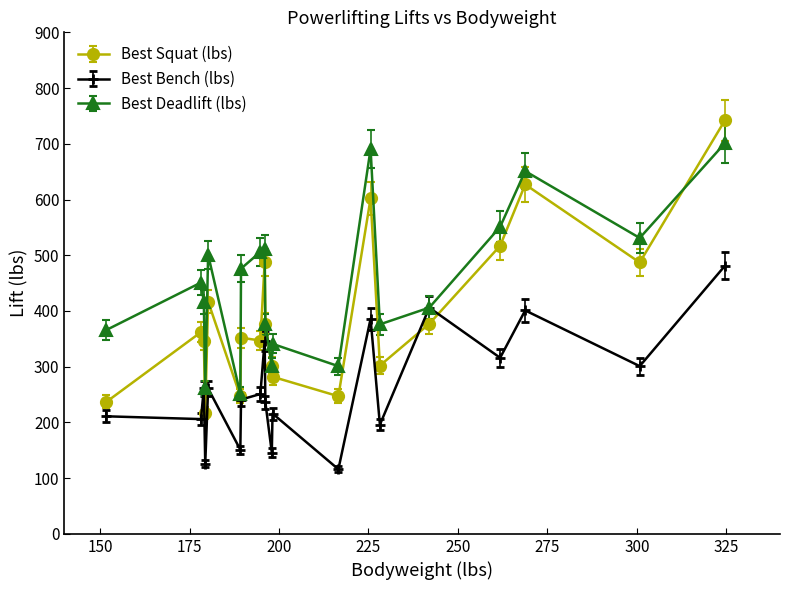

True or false: Best Squat (lbs) has more than 0 interior local peaks.

True